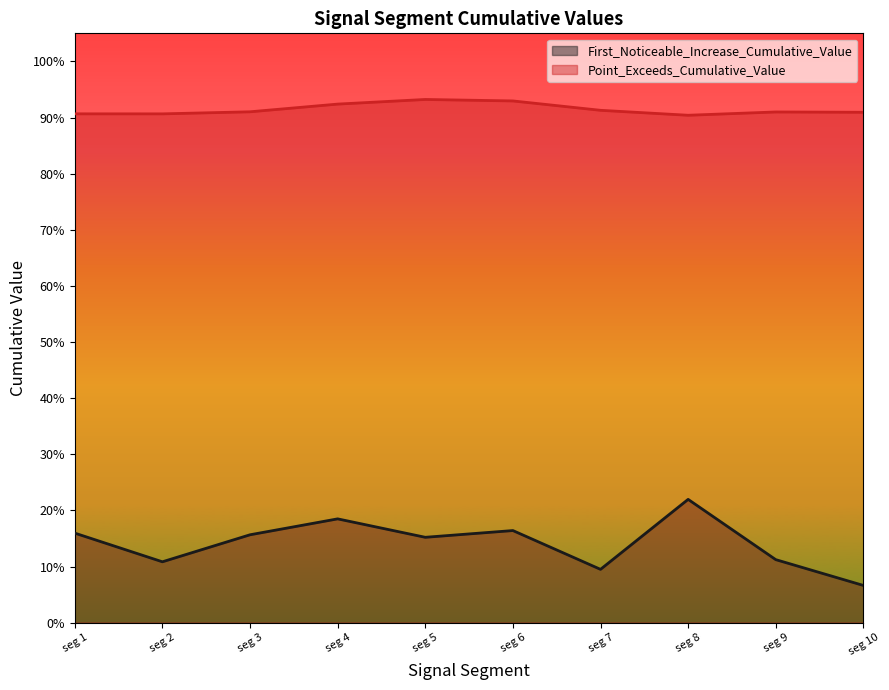

What are all the series names shown in the legend?

First_Noticeable_Increase_Cumulative_Value, Point_Exceeds_Cumulative_Value